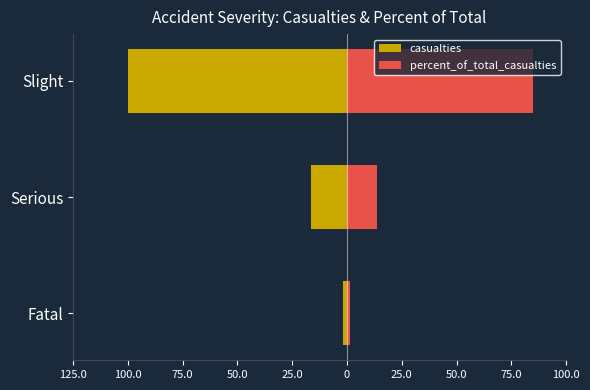

Which series has the largest range (max minus min)?

casualties